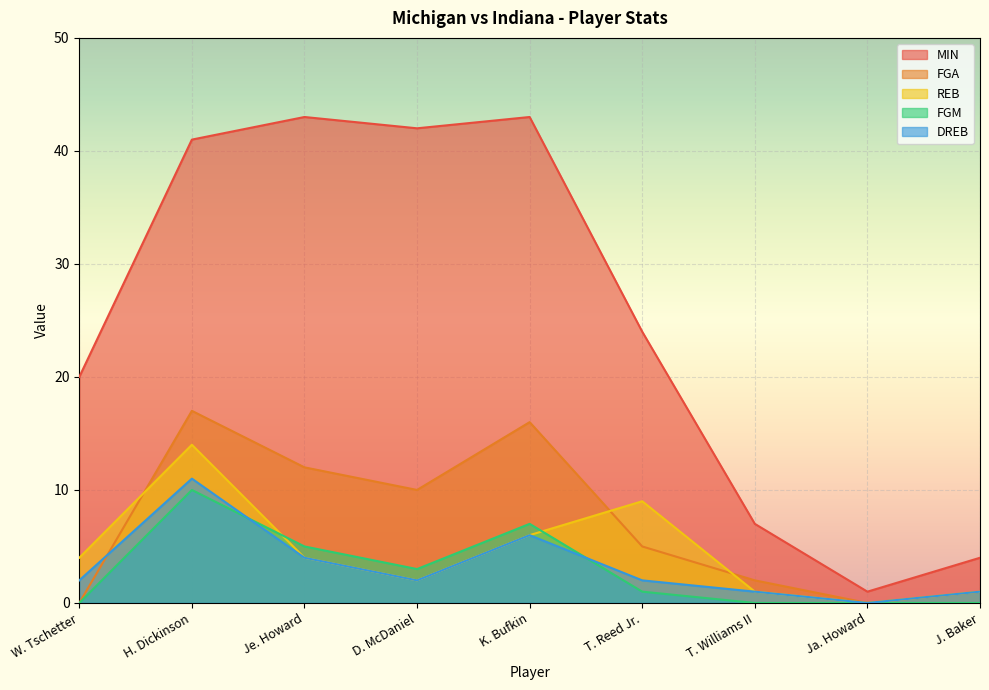

What is the lowest value of the MIN series?

1